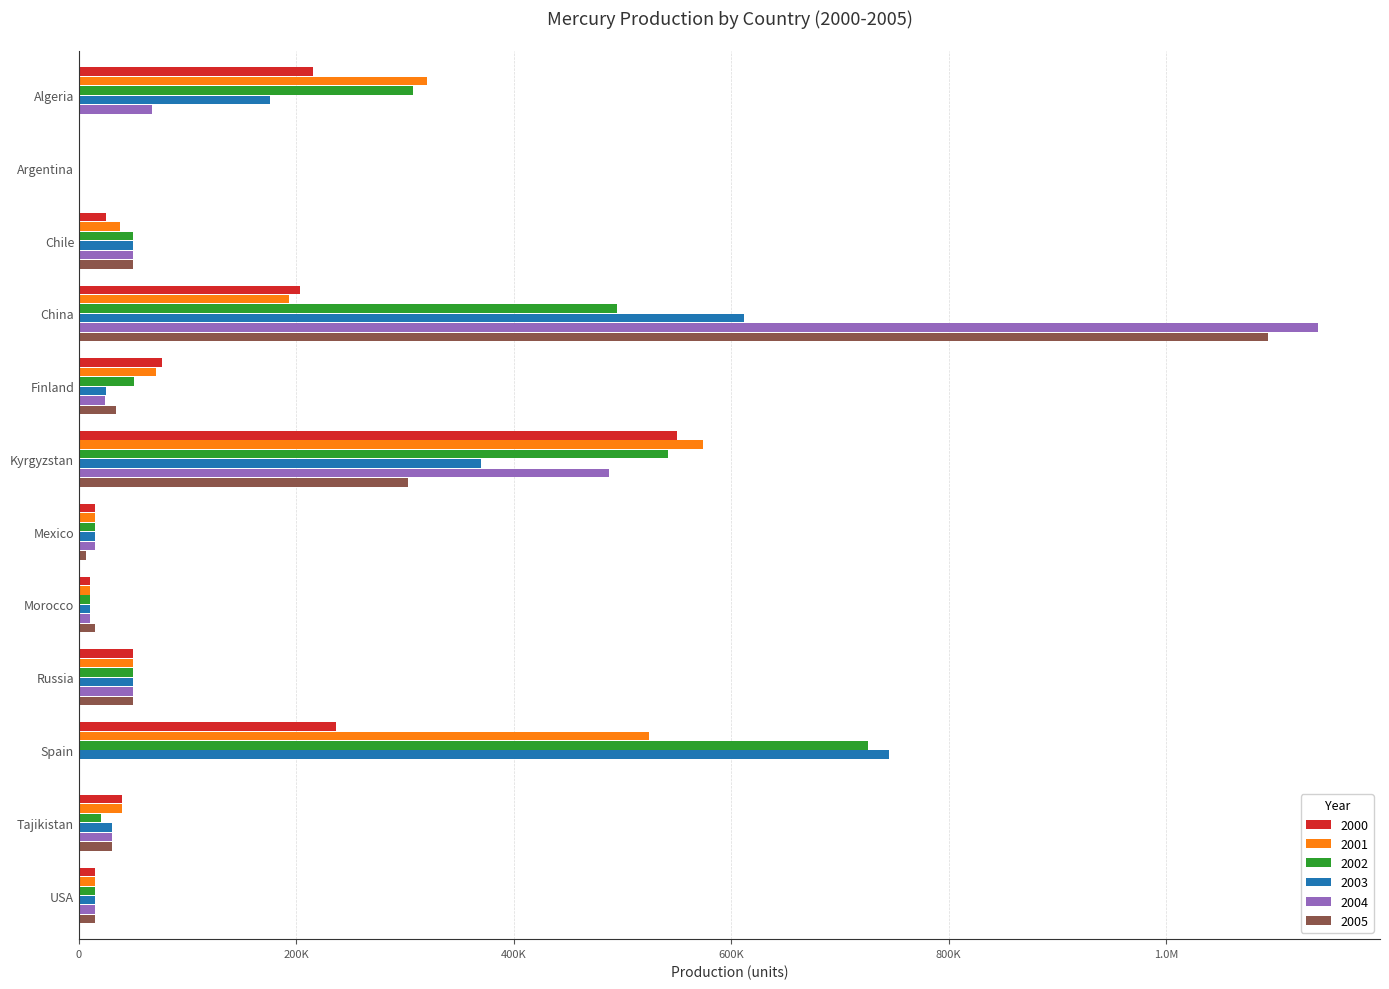

Reading left to right, list all the values displayed in this chart.

2000: 215625	0	25000	203000	76100	550000	15000	10000	50000	236600	40000	15000
2001: 320091	0	37400	193000	71200	574000	15000	10000	50000	524000	40000	15000
2002: 307119	0	50000	495000	50600	542000	15000	10000	50000	726139	20000	15000
2003: 175570	0	50000	612000	25000	370000	15000	10000	50000	745260	30000	15000
2004: 67200	0	50000	1140000	23500	488000	15000	10000	50000	0	30000	15000
2005: 300	0	50000	1094000	34200	303000	6000	14800	50000	0	30000	15000